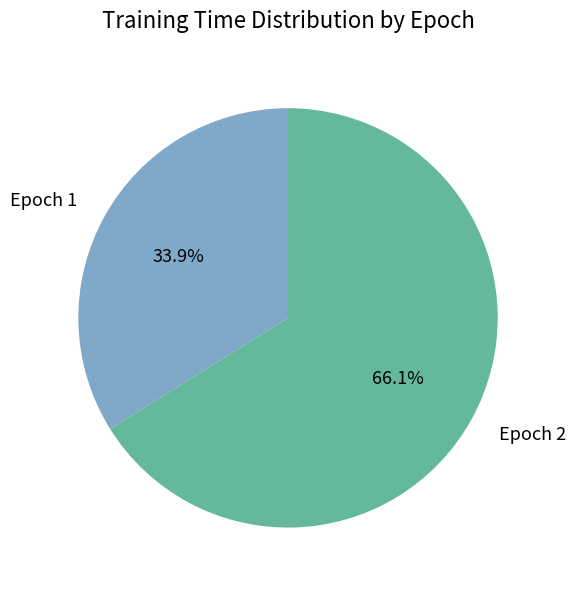

Is Epoch 1 the majority of the pie?

No